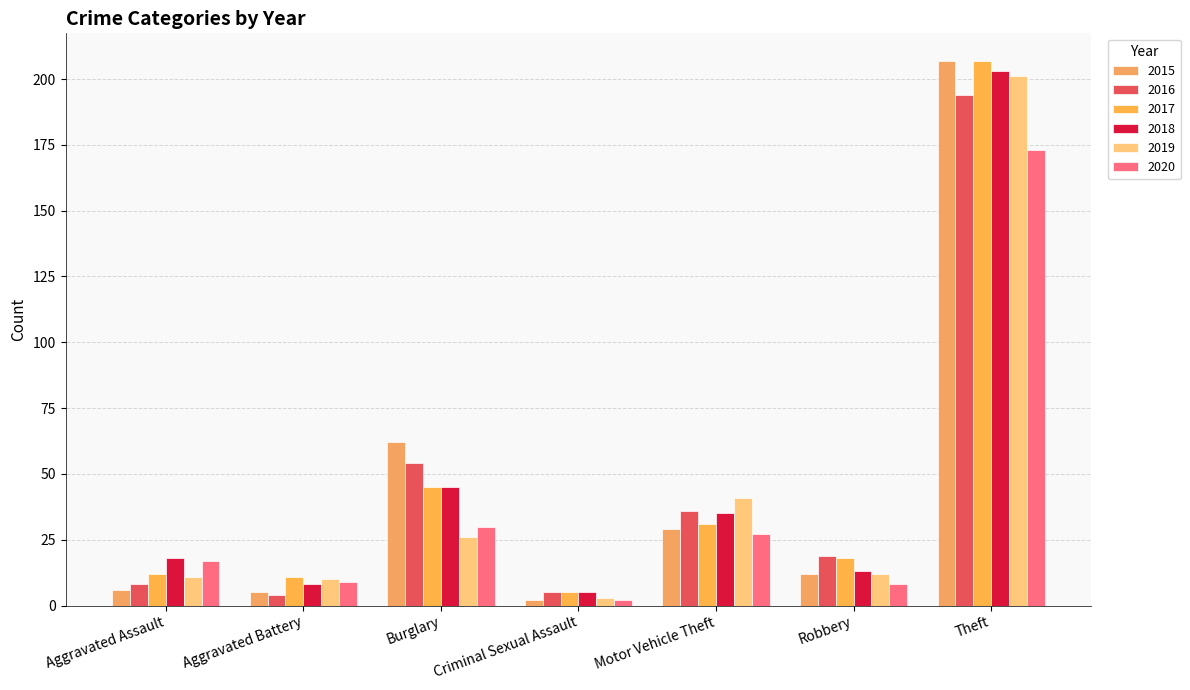

At which label is 2017 closest to 106?

Burglary